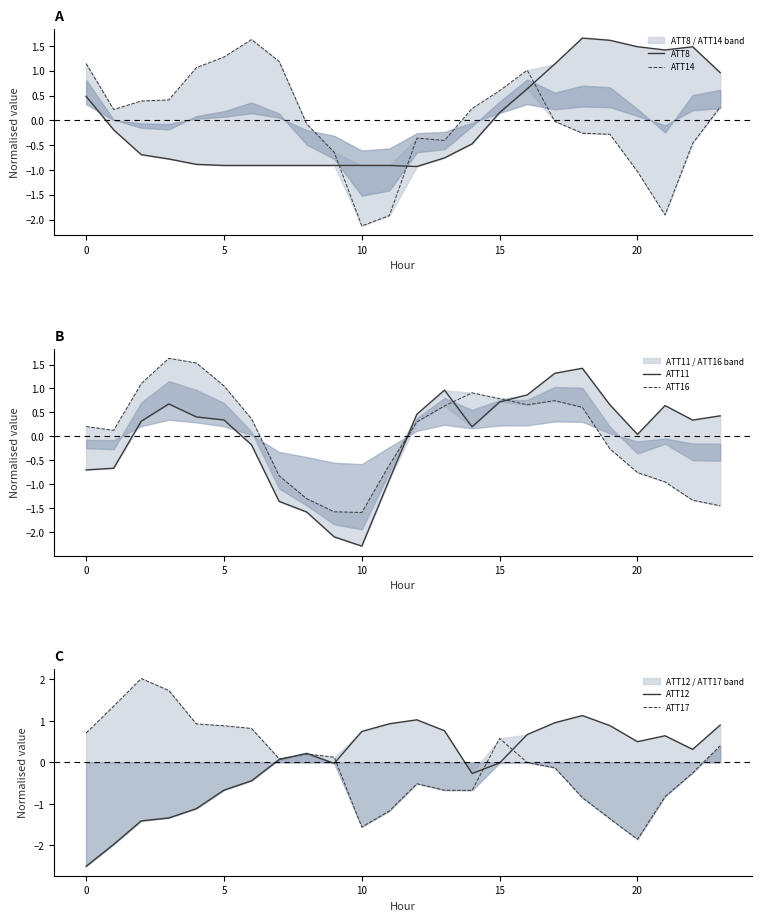

How many negative values does the ATT14 series have?

12